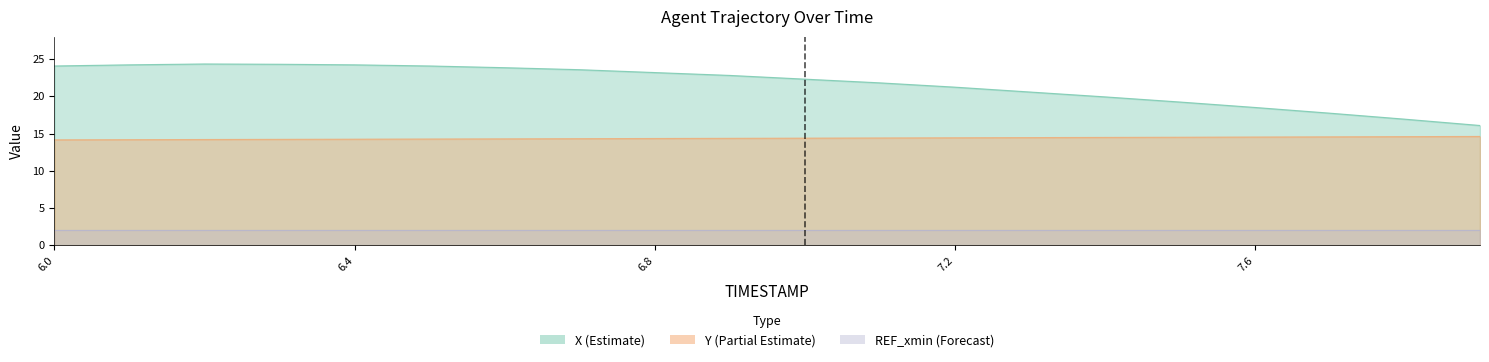

Does the chart display data point markers on the line(s)?

No